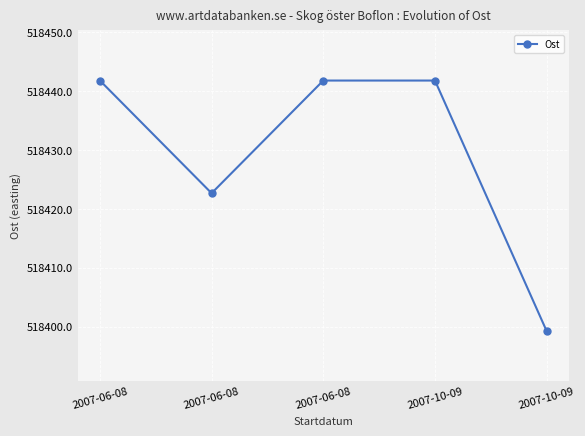

At which label is the value closest to 518420?

2007-06-08